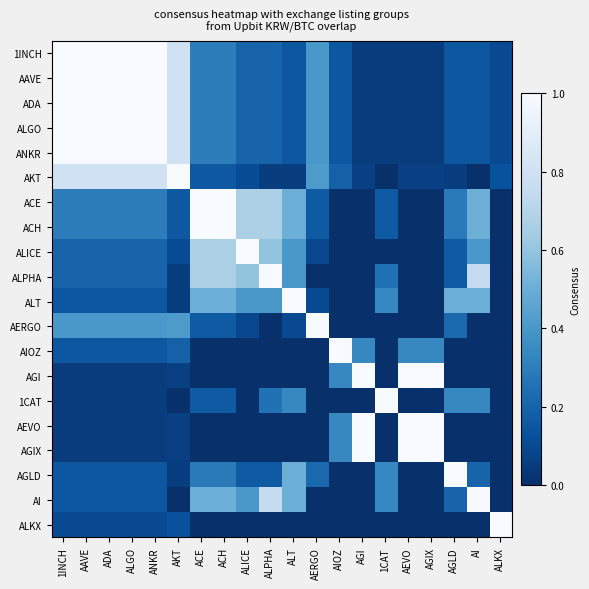

How many categories are shown in the chart?

20